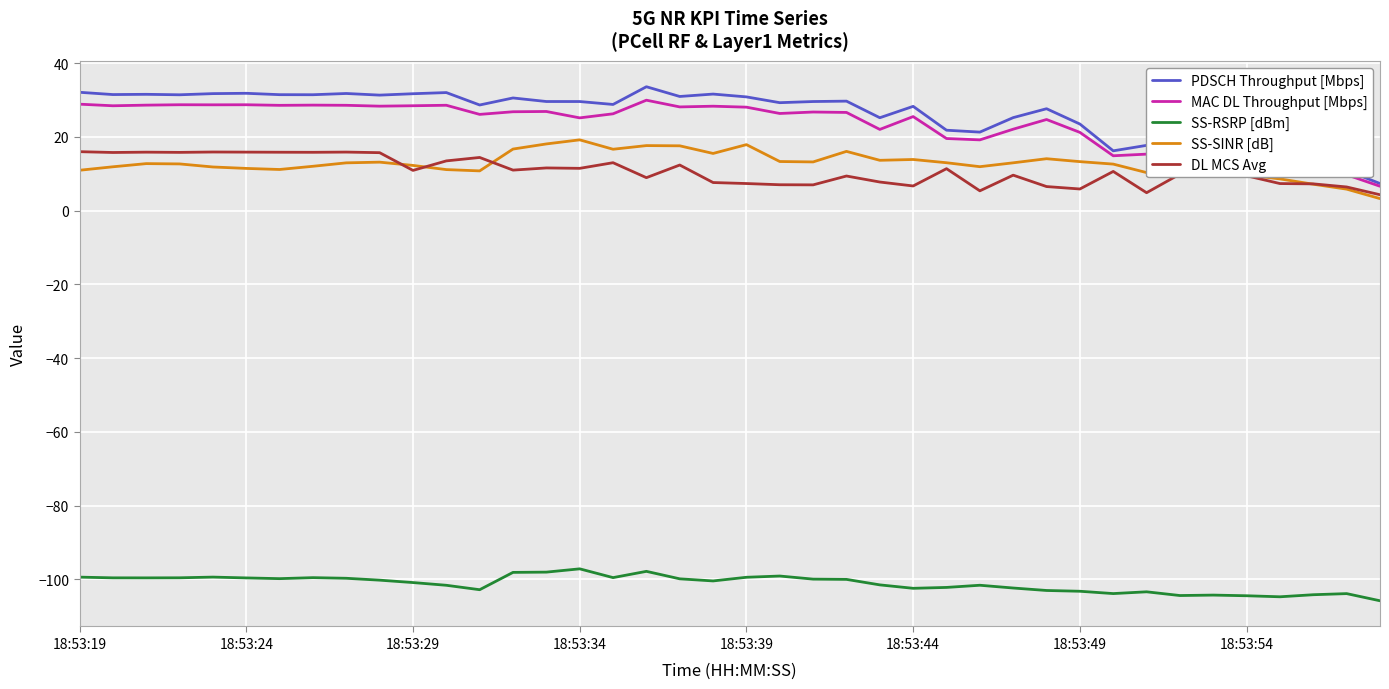

How many lines are shown in the chart?

5